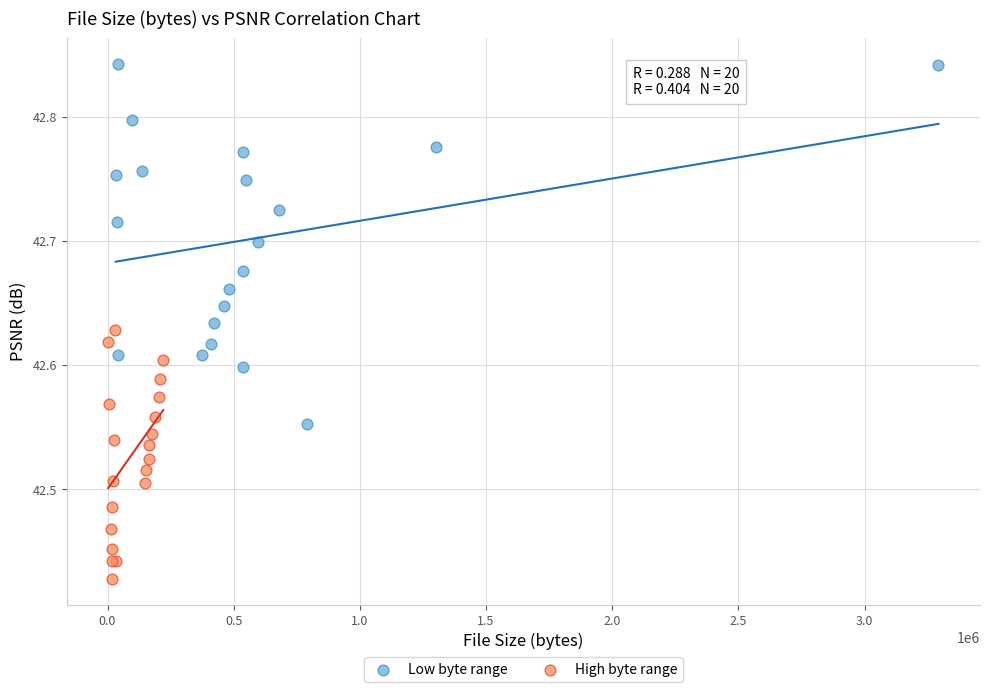

Which series reaches the minimum Y coordinate?

High byte range